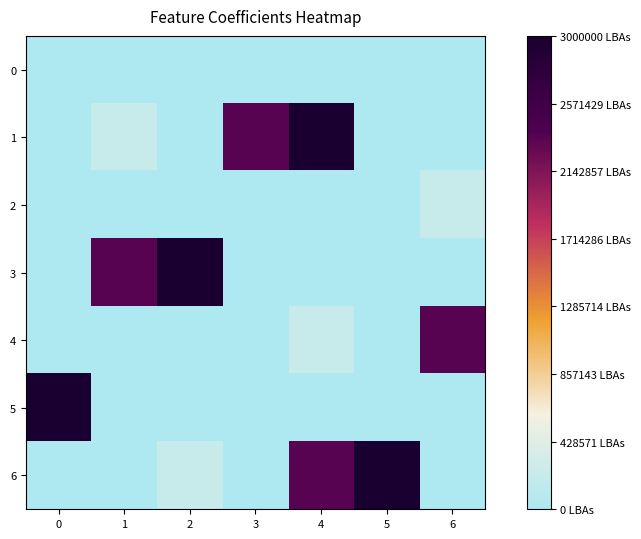

List the series in order of their peak value, lowest first.

0, 2, 4, 1, 3, 5, 6